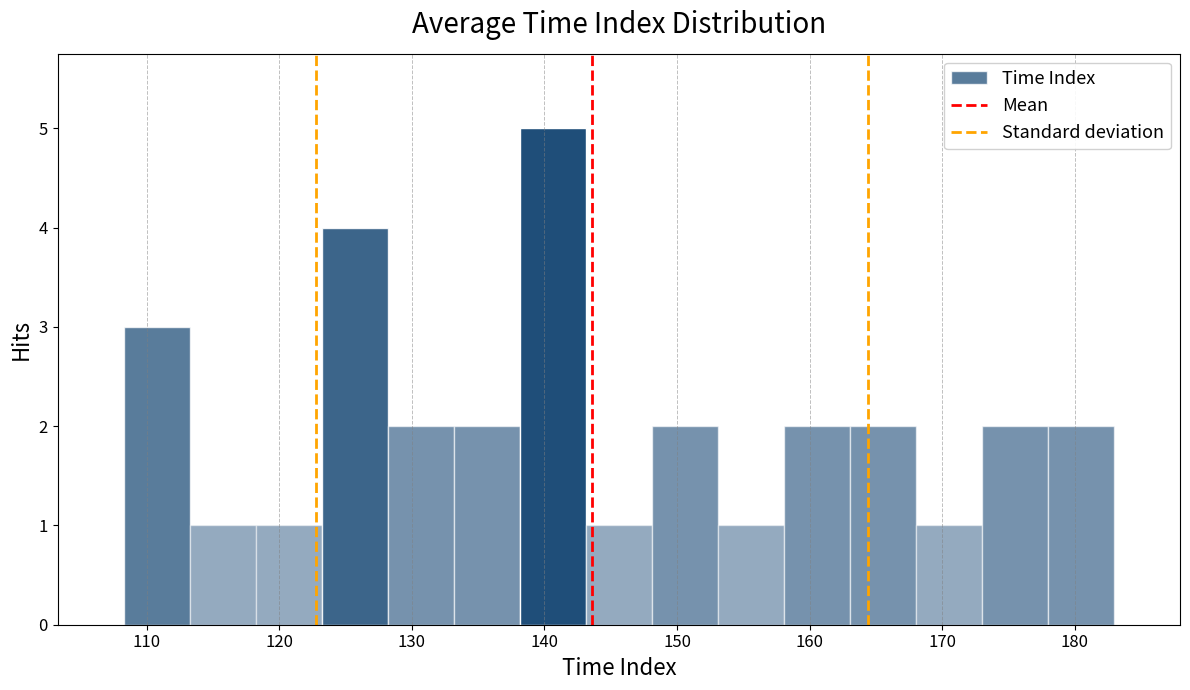

What is the height of the bar covering 113 to 118 on the x-axis? Neither the bar edges nor the heights are printed on the chart, so give them approximately, as read against the axes.

1